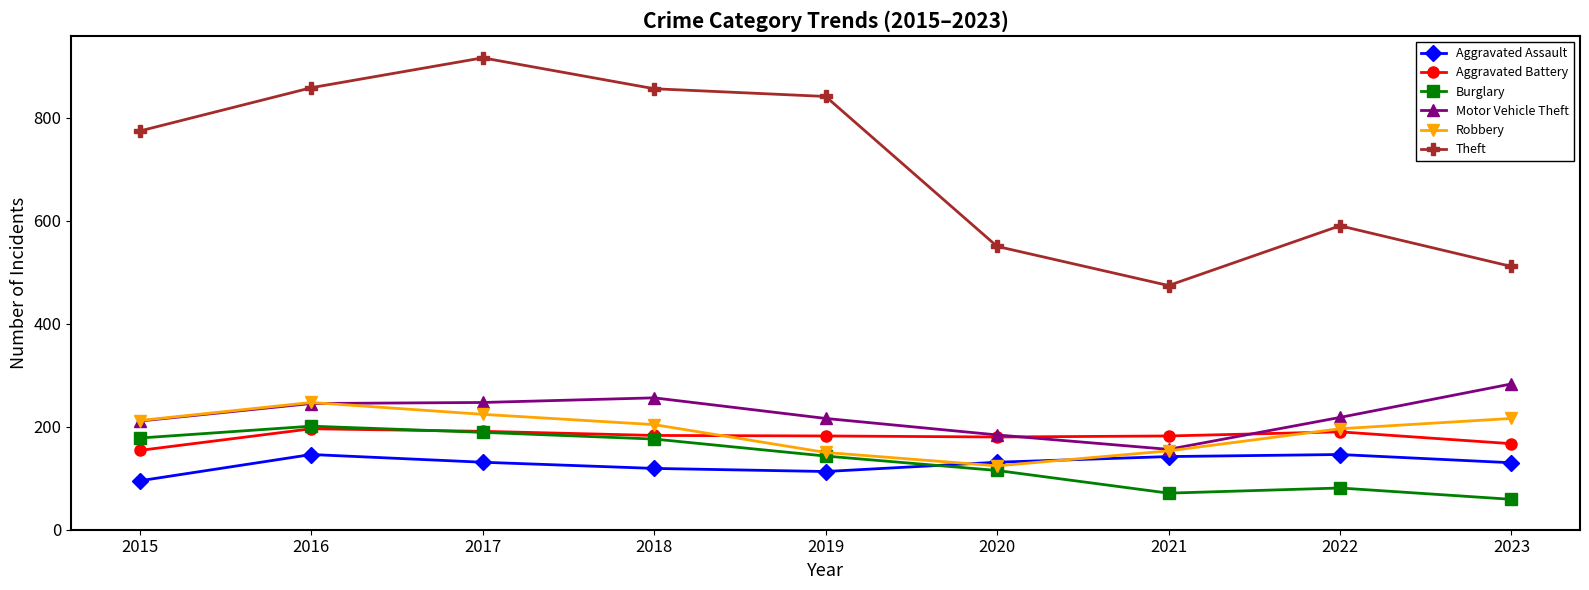

What is the value of the Burglary point at the 5th from the left?

143